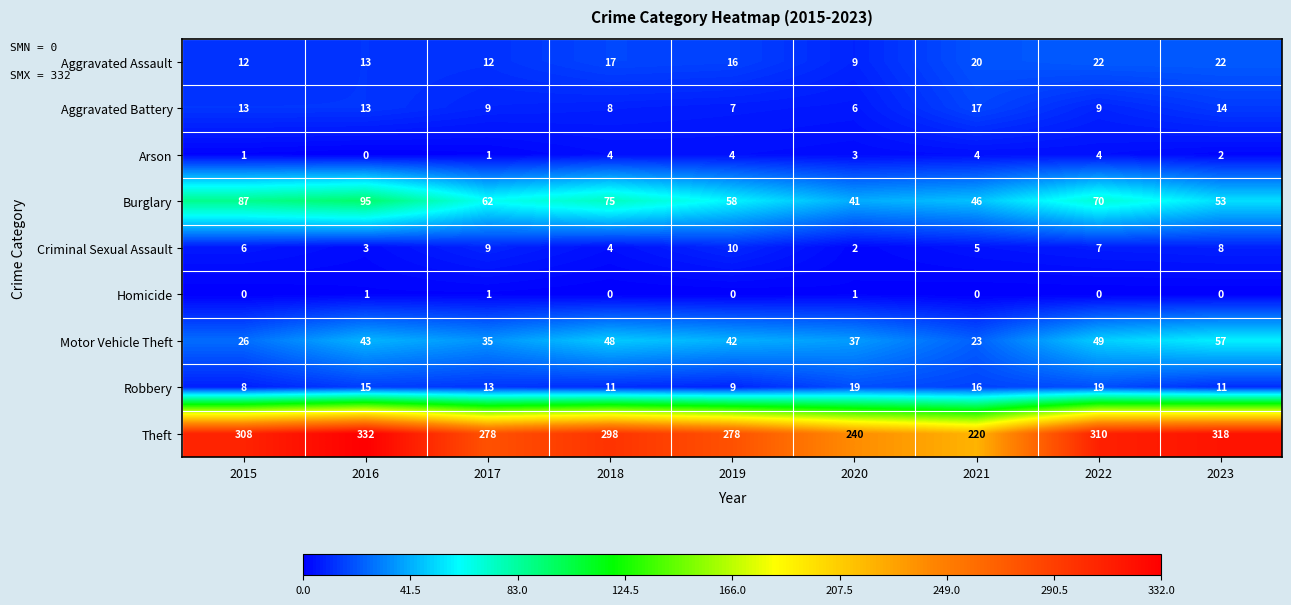

What is the sum of all Motor Vehicle Theft values?

360